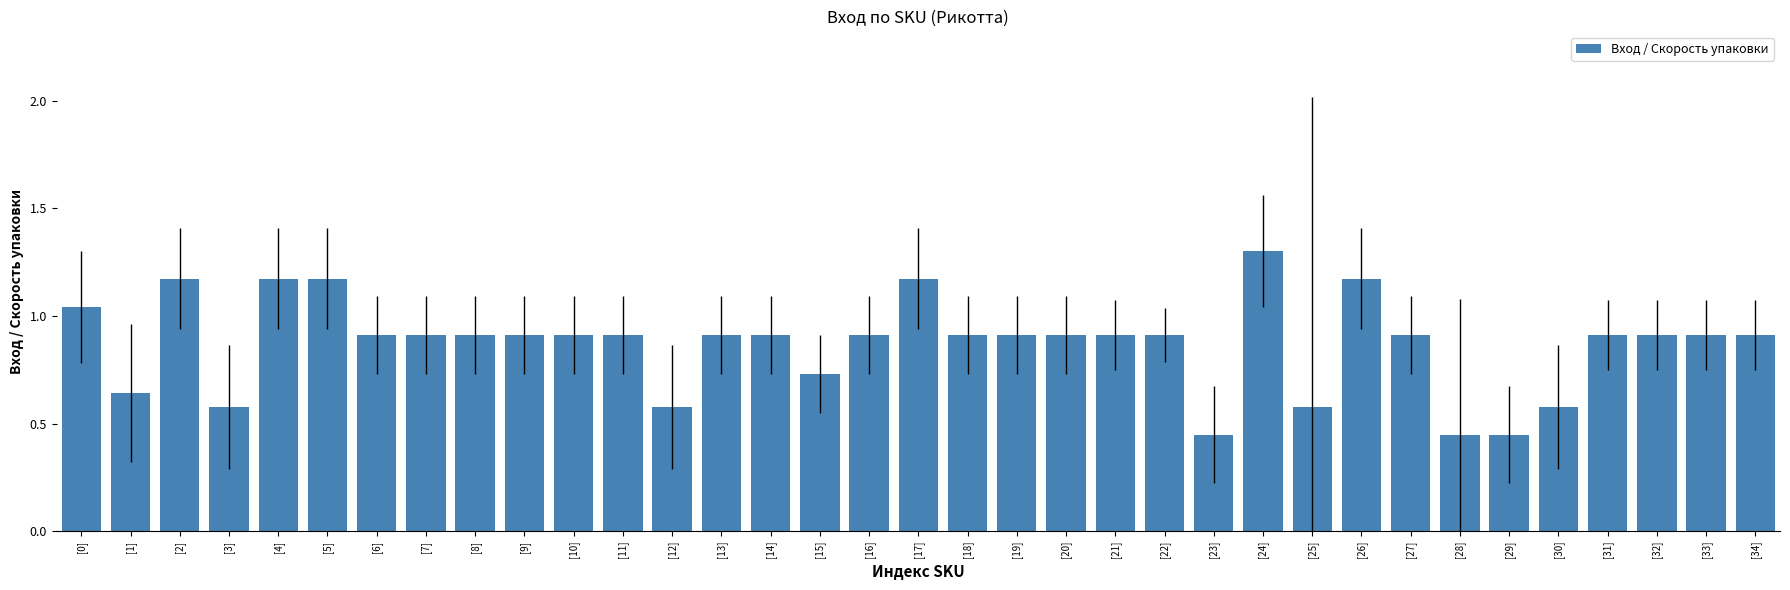

What is the change in value from [22] to [30]?

-0.3